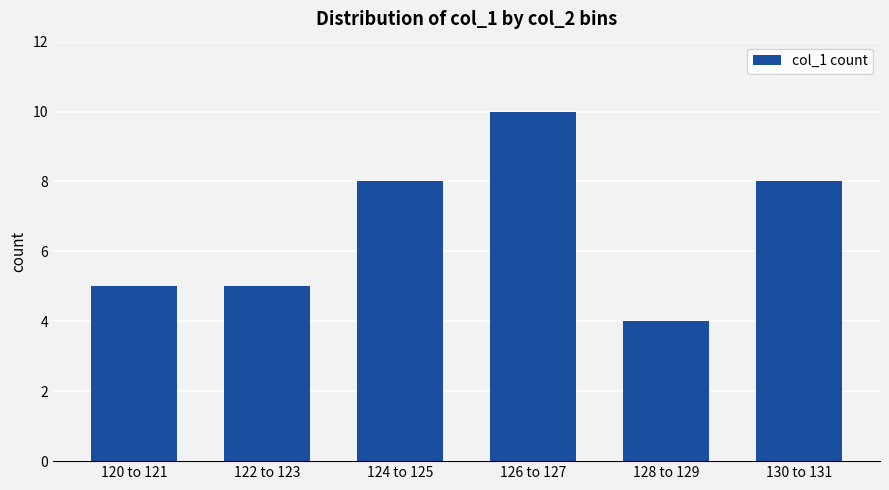

What is the ratio of the value at 122 to 123 to the value at 120 to 121?

1.0